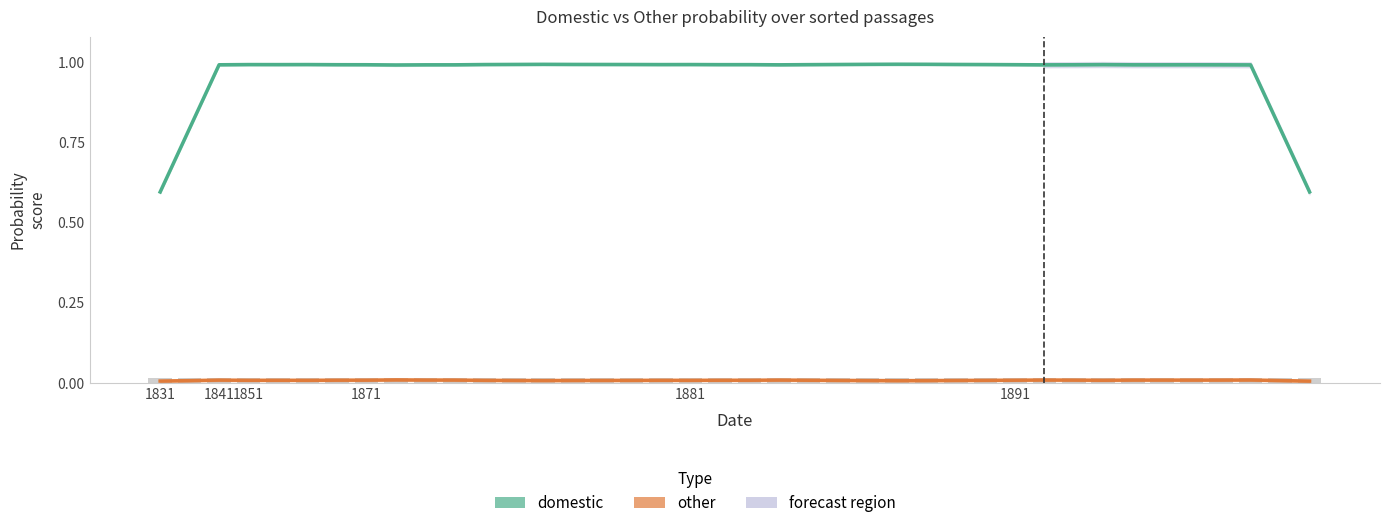

At which category is the sum across all series the highest?

14